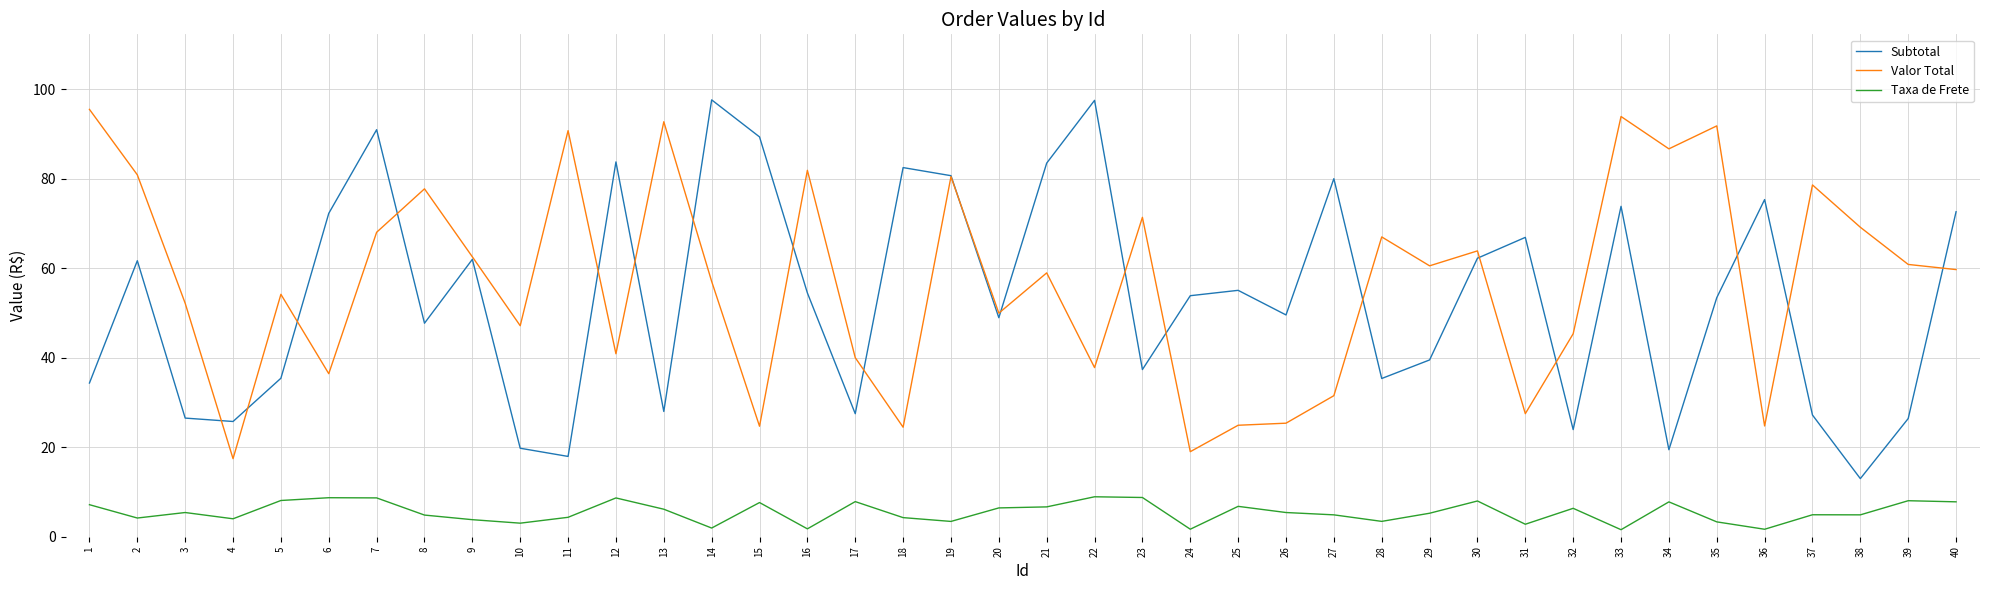

What are all the series names shown in the legend?

Subtotal, Valor Total, Taxa de Frete